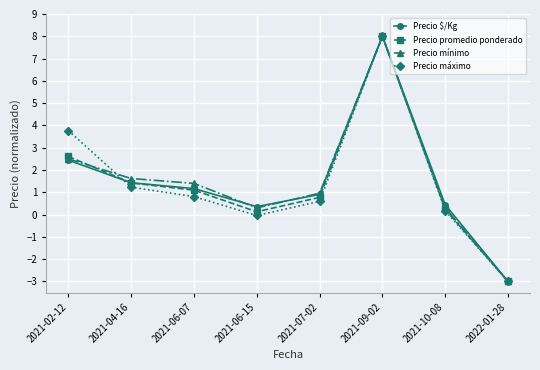

How many series are shown in this chart?

4